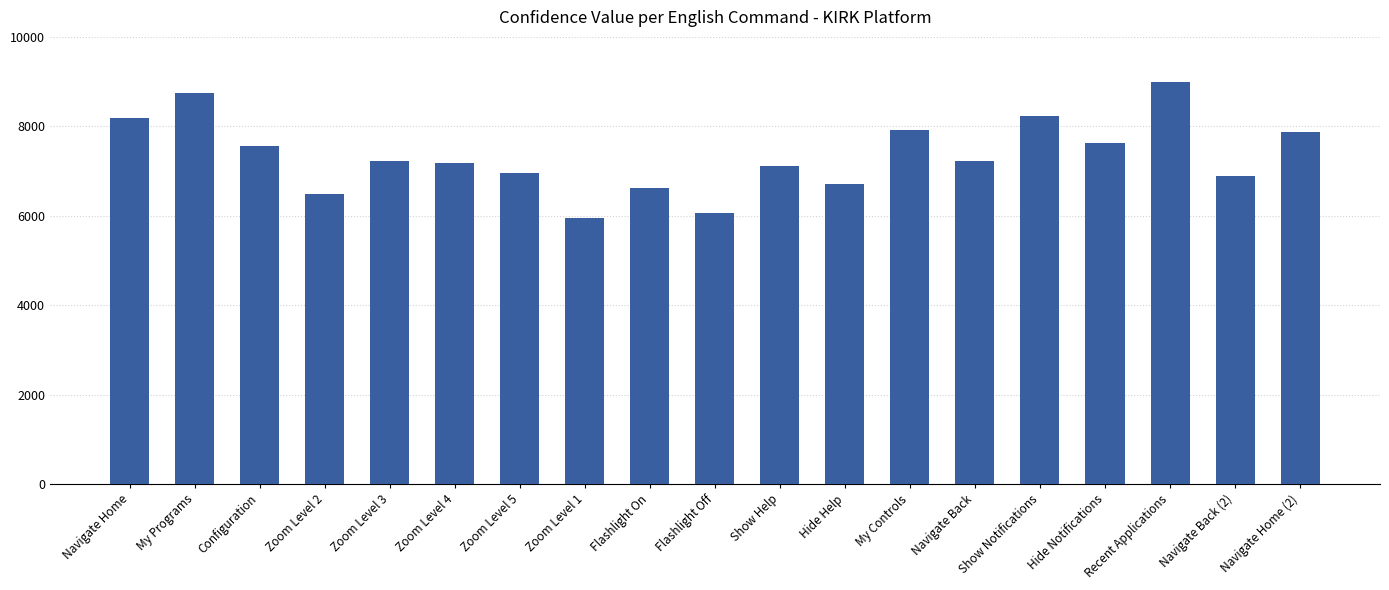

What is the ratio of the value at Show Help to the value at My Controls?

0.9